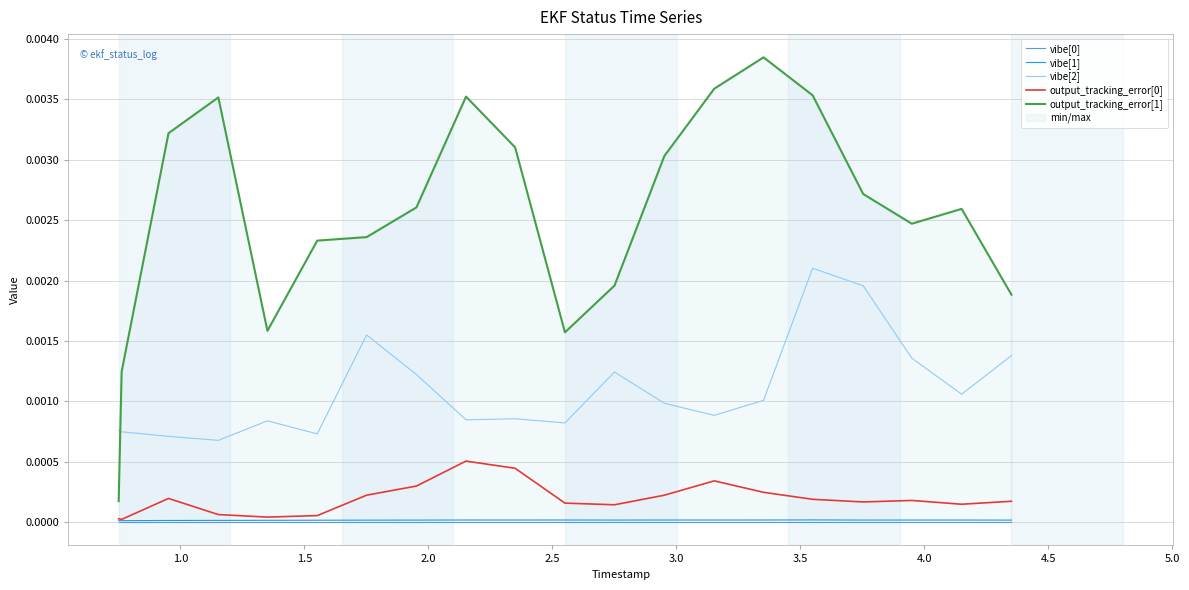

True or false: vibe[2] and output_tracking_error[0] intersect in this chart.

False